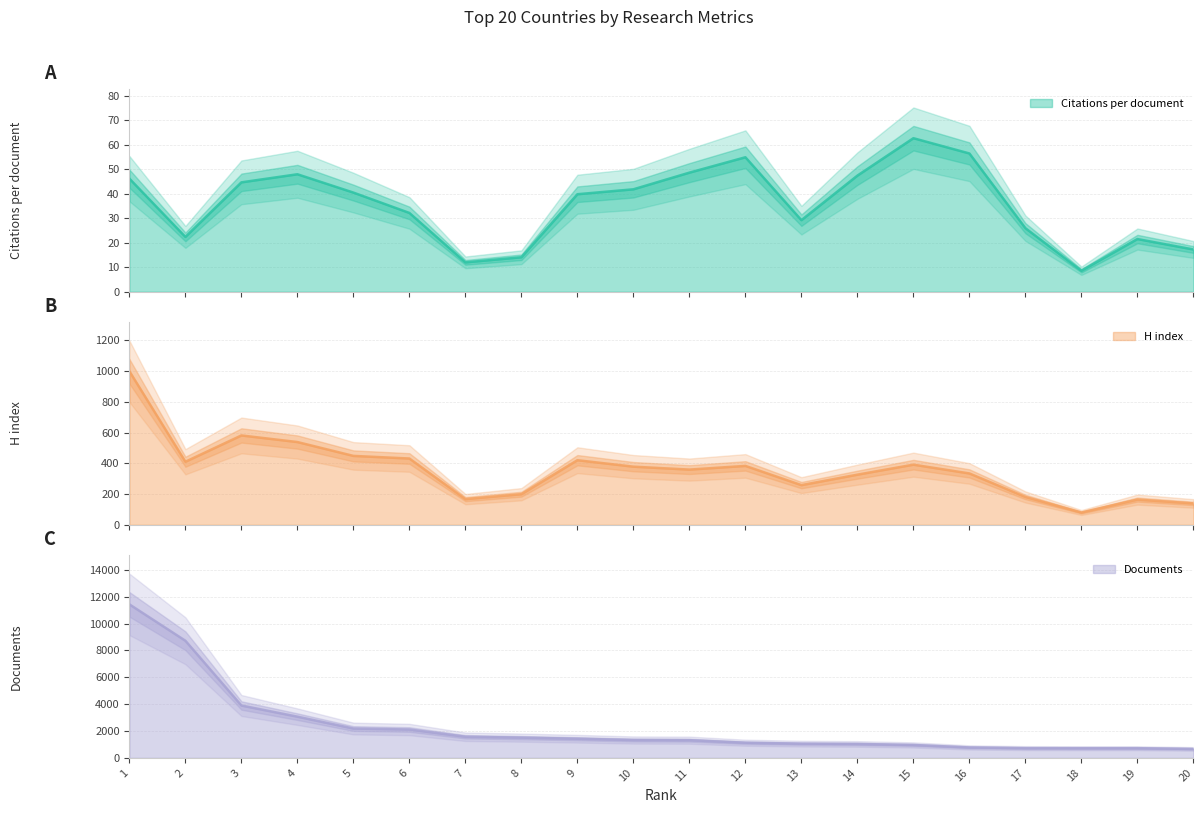

True or false: Documents and H index cross at least once.

False